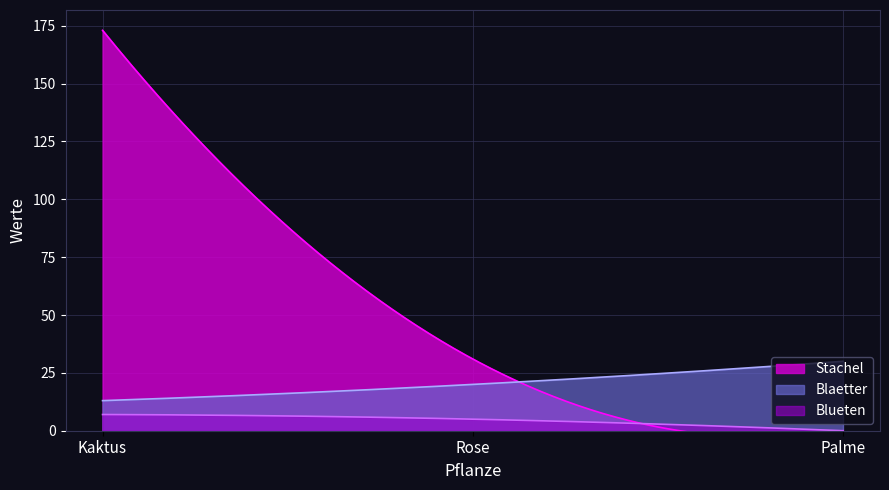

What position from the right is Kaktus?

3